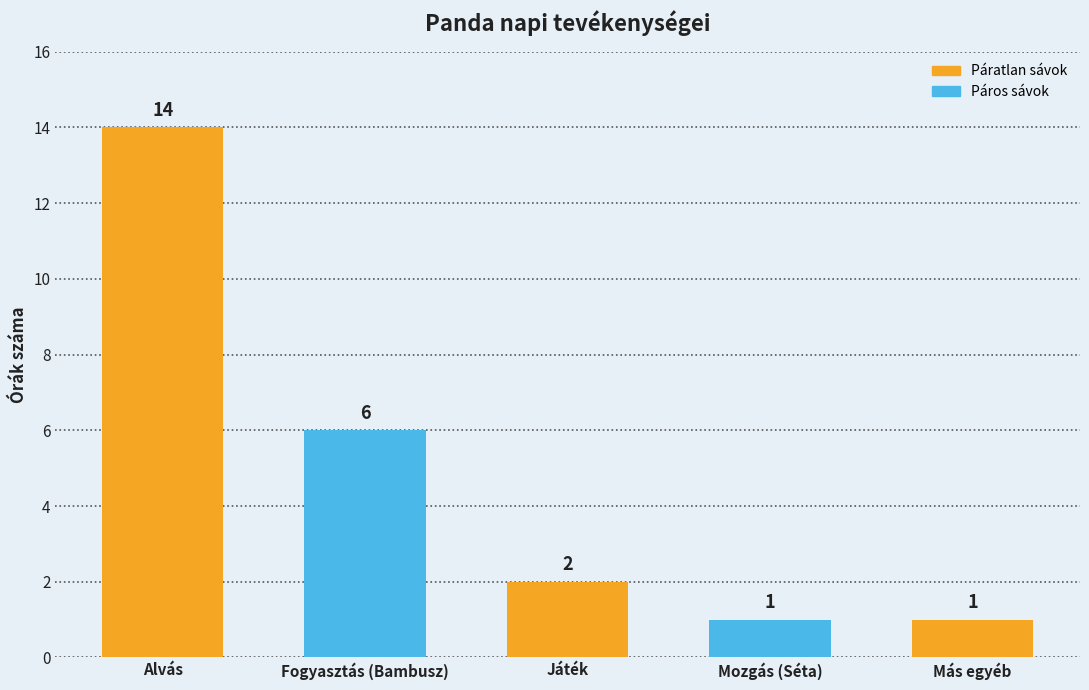

What is the label of the 2nd bar from the left?

Fogyasztás (Bambusz)